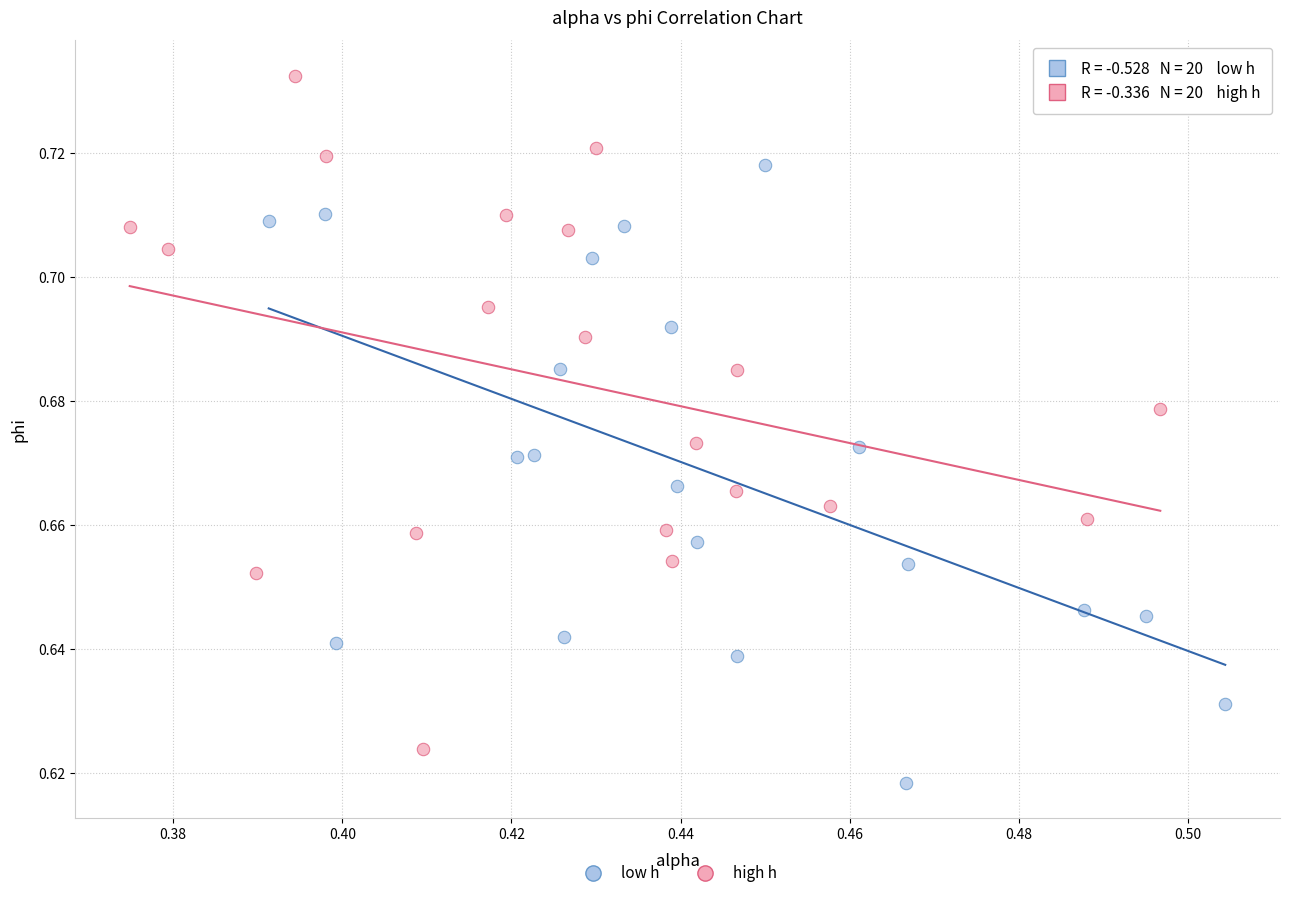

Which series has the widest spread of Y values?

high h